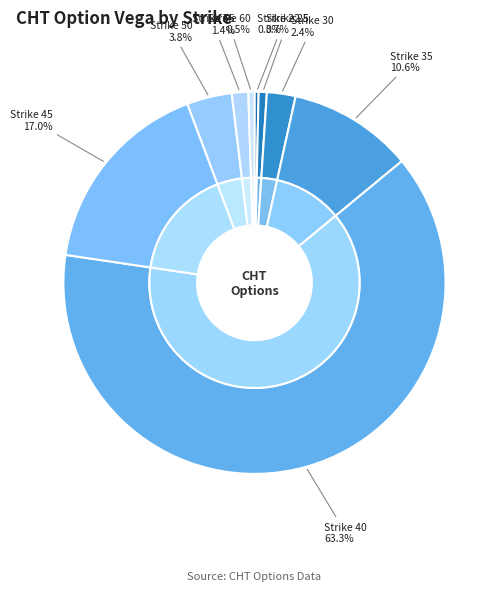

To the nearest percent, what percentage of the pie is 60?

1%